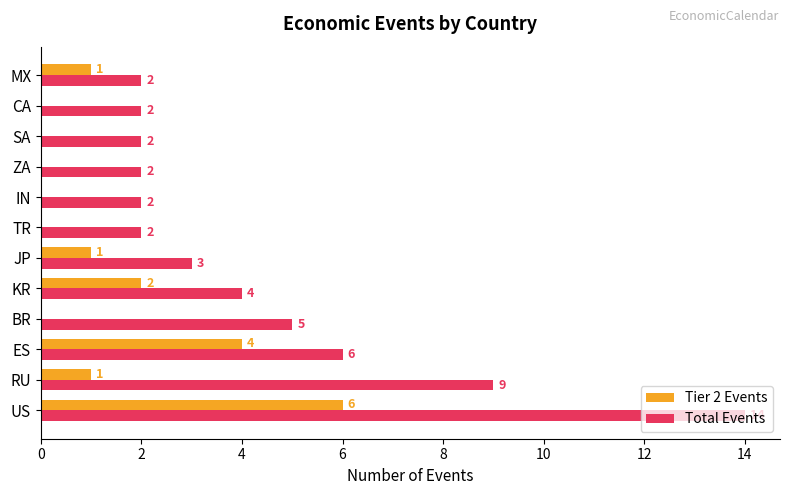

What are all the series names shown in the legend?

Tier 2 Events, Total Events